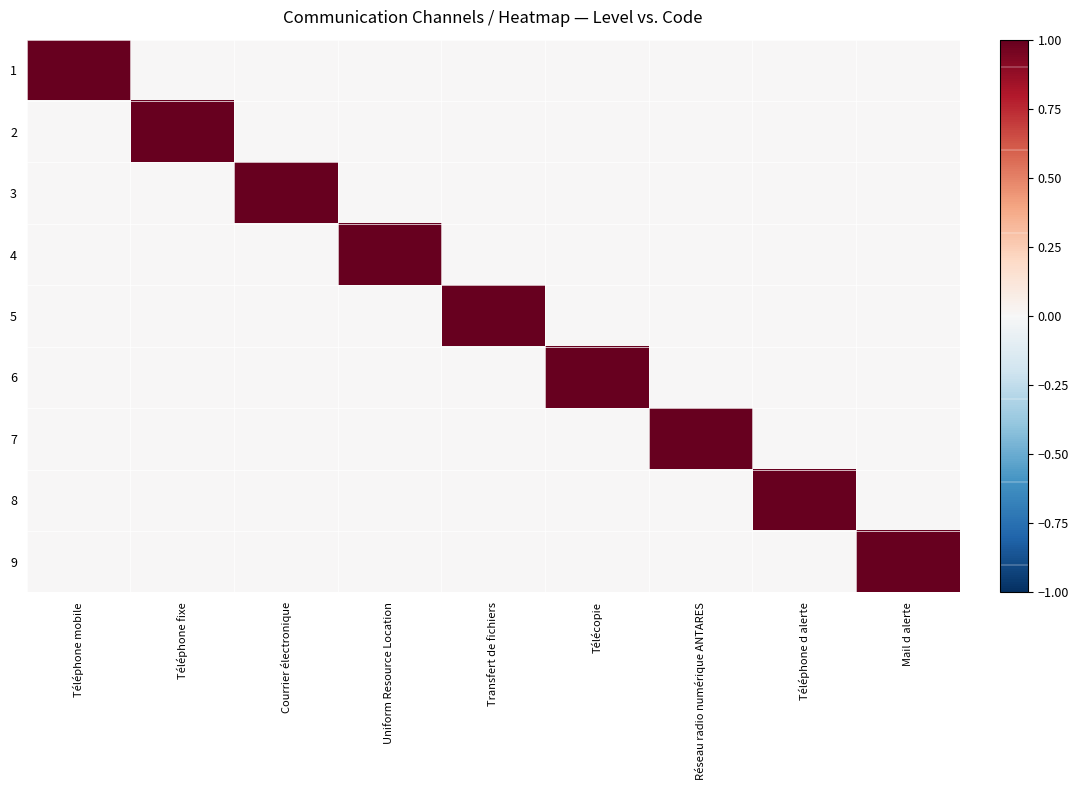

Which category has the highest value across all series?

Téléphone mobile